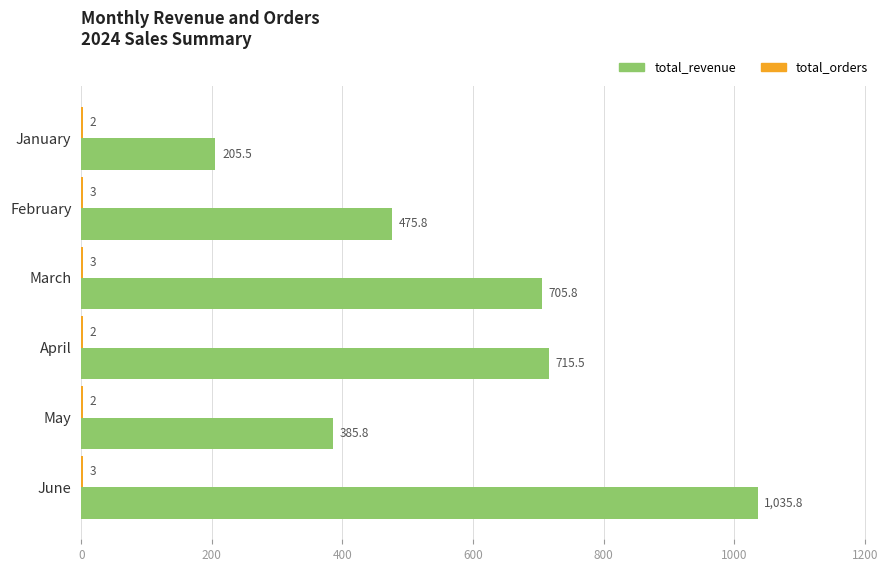

True or false: total_revenue has a value of 385.8 at May.

True